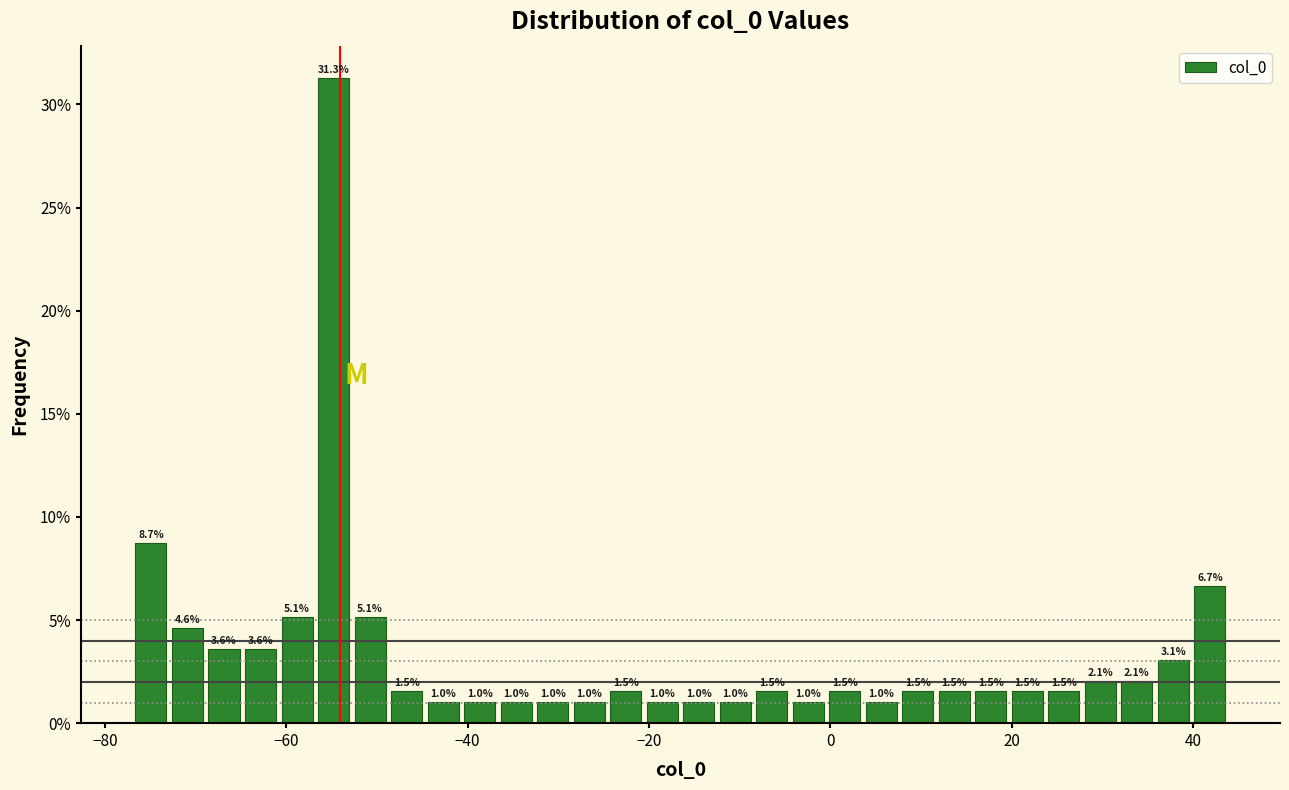

Around what value on the x-axis is the tallest bar? Give the approximate position of its centre, as read against the axis.

-54